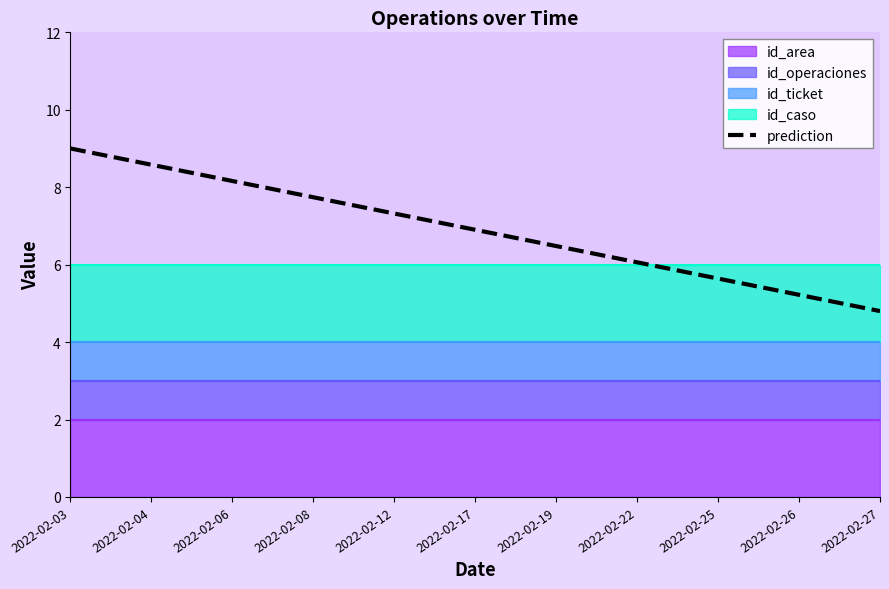

True or false: prediction has a value of 9.2 at 2022-02-25.

False